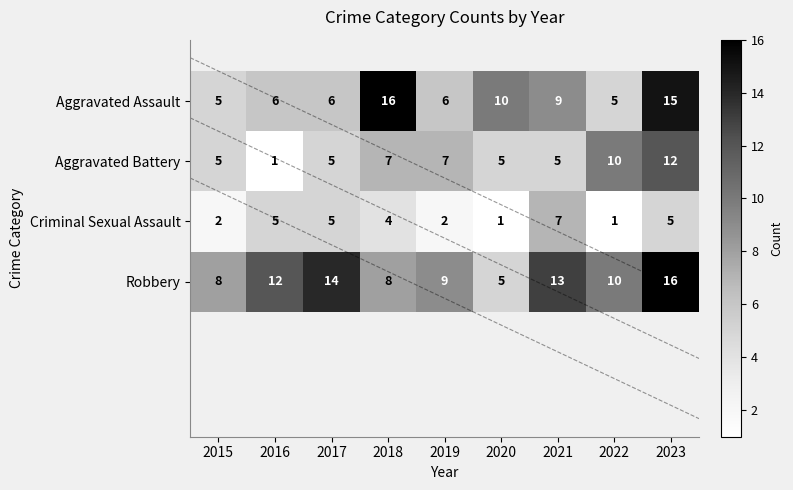

How many values in the Aggravated Battery series exceed 5?

4